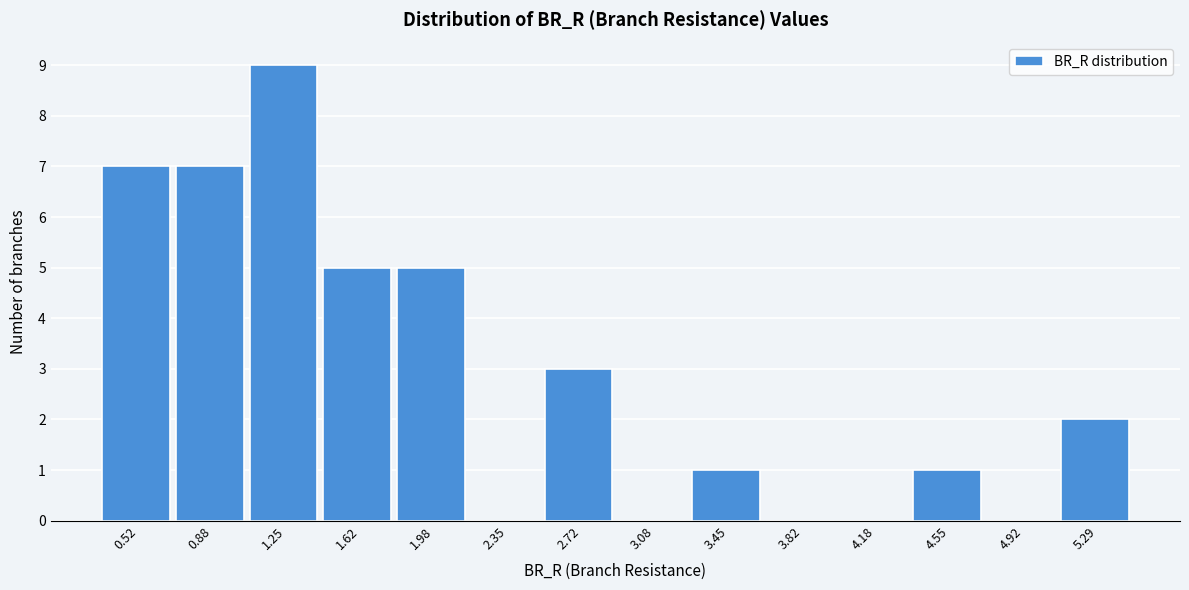

Reading right to left, extract all data points from this chart.

5.29=2	4.92=0	4.55=1	4.18=0	3.82=0	3.45=1	3.08=0	2.72=3	2.35=0	1.98=5	1.62=5	1.25=9	0.88=7	0.52=7